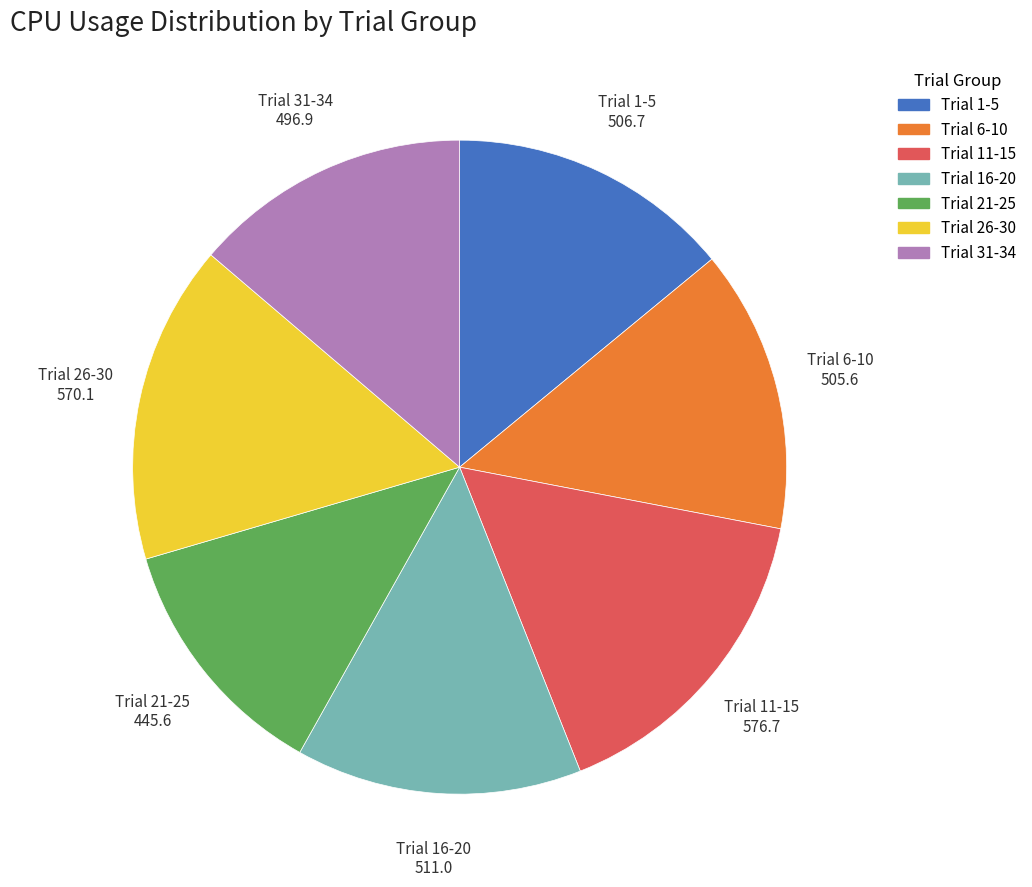

Does any single category account for the majority?

No